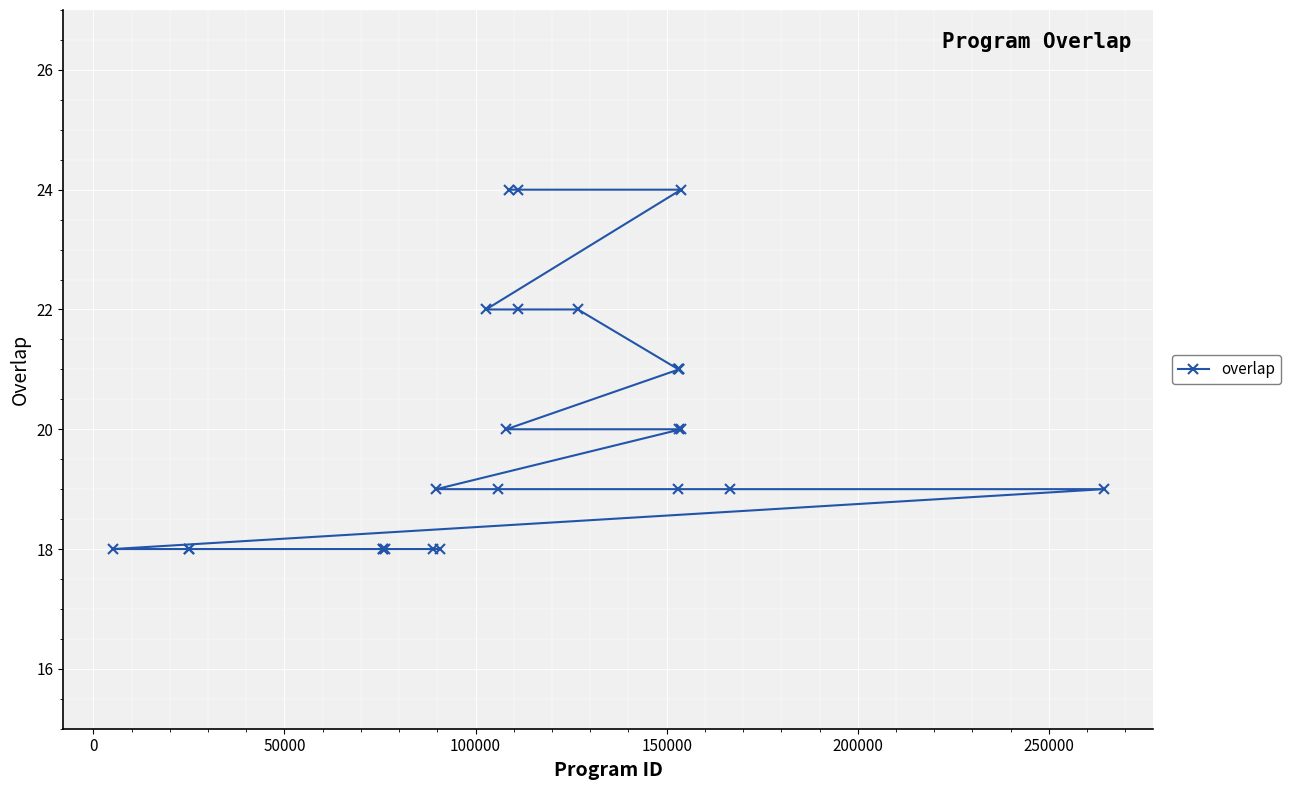

What is the greatest value displayed?

24